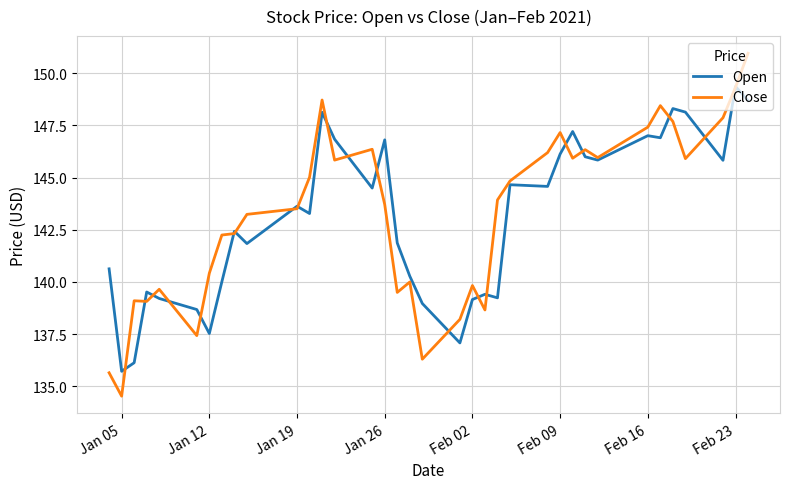

Rank the series by their maximum value, from lowest to highest.

Open, Close